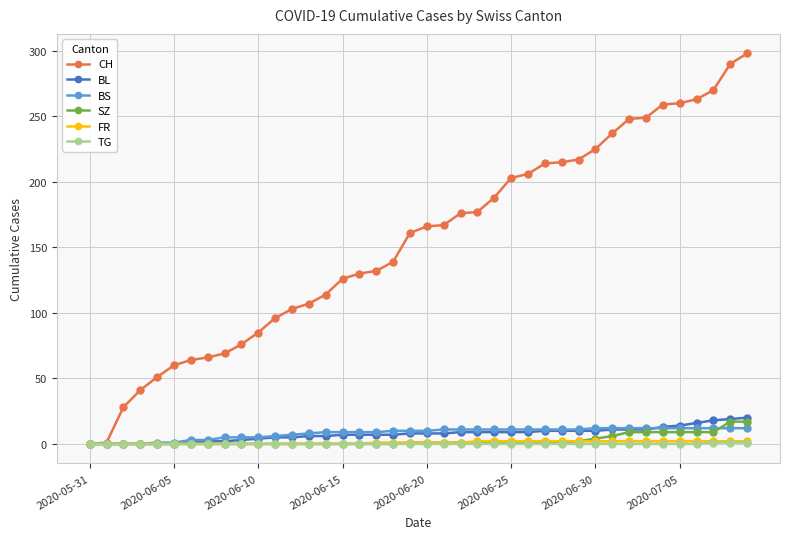

Does the chart display data point markers on the line(s)?

Yes